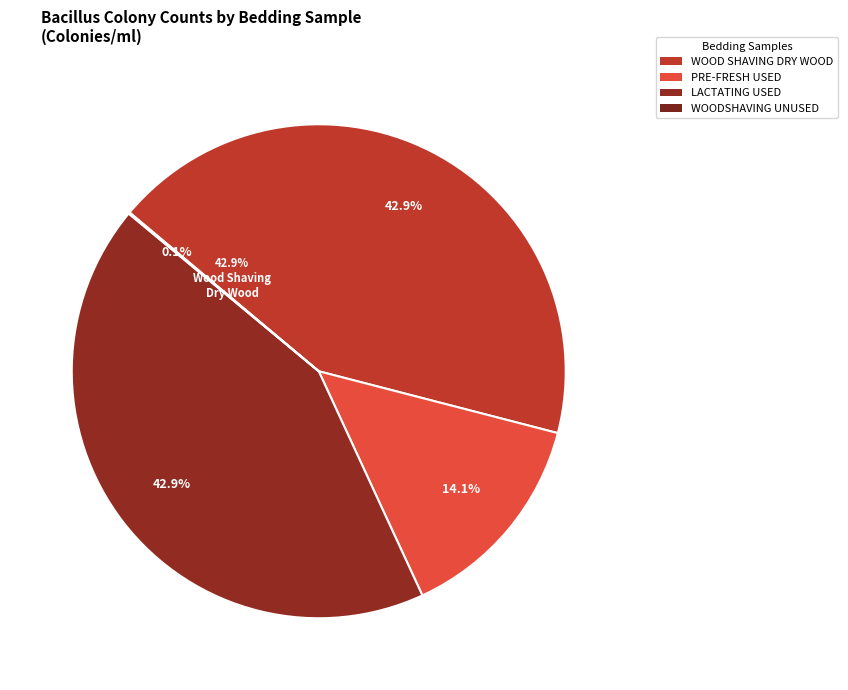

Is 2 - WOOD SHAVING DRY WOOD 5/6/19 the majority of the pie?

No